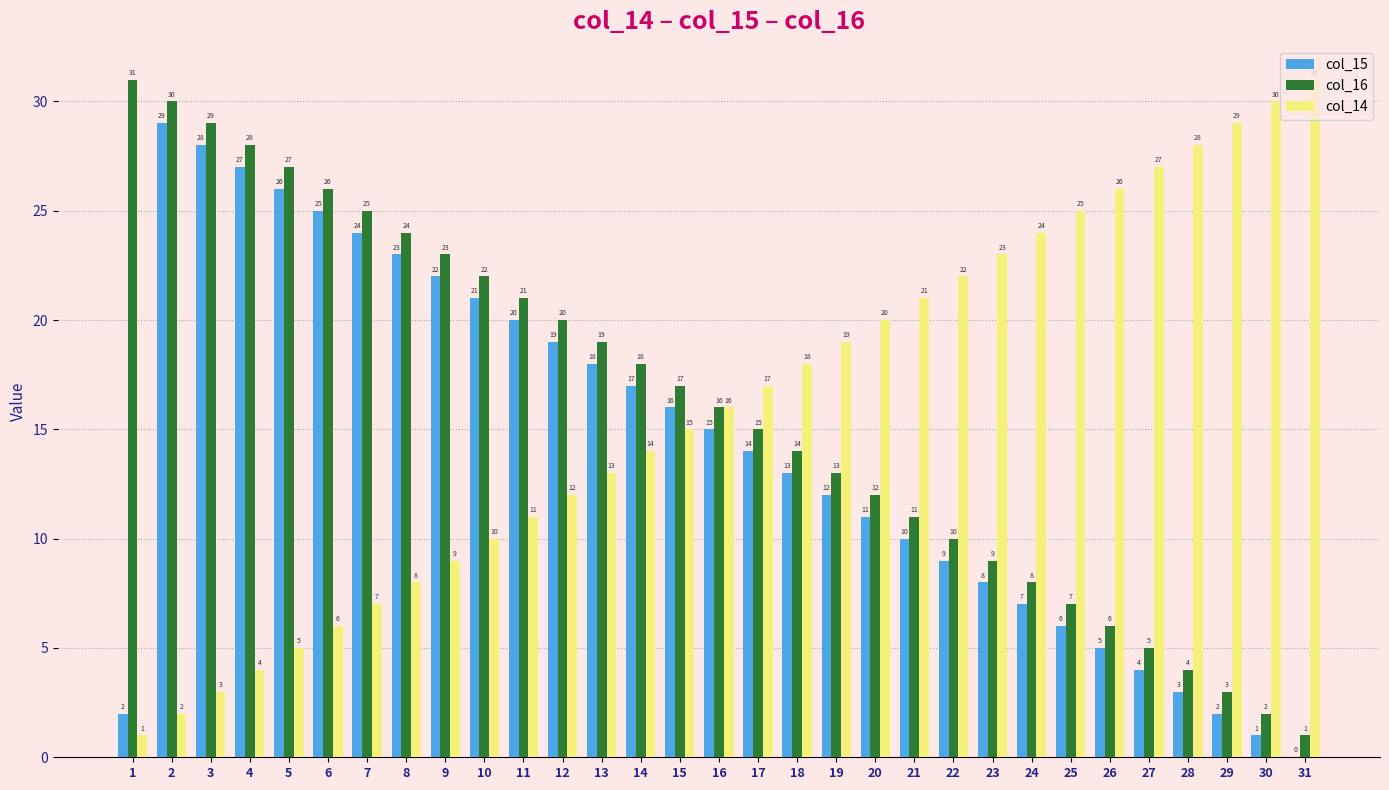

What is the total value across all series at 14?

49